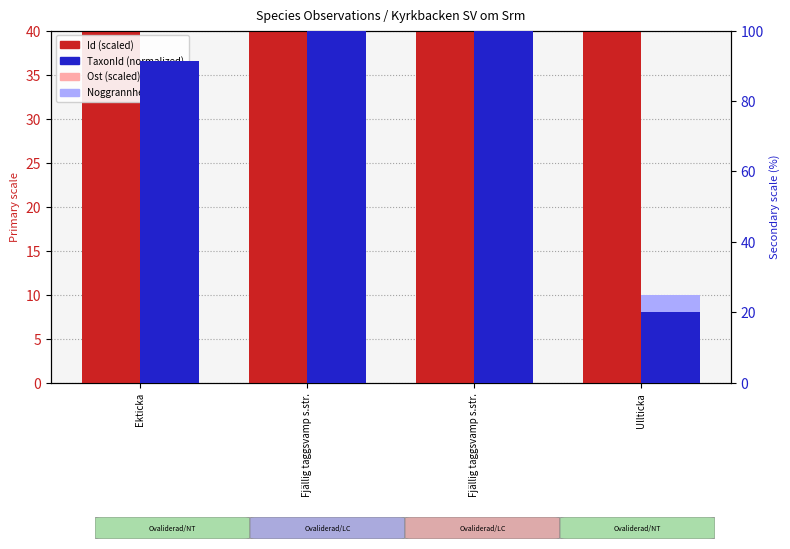

Where does the Ost (scaled) series first go above 11?

Fjällig taggsvamp s.str.